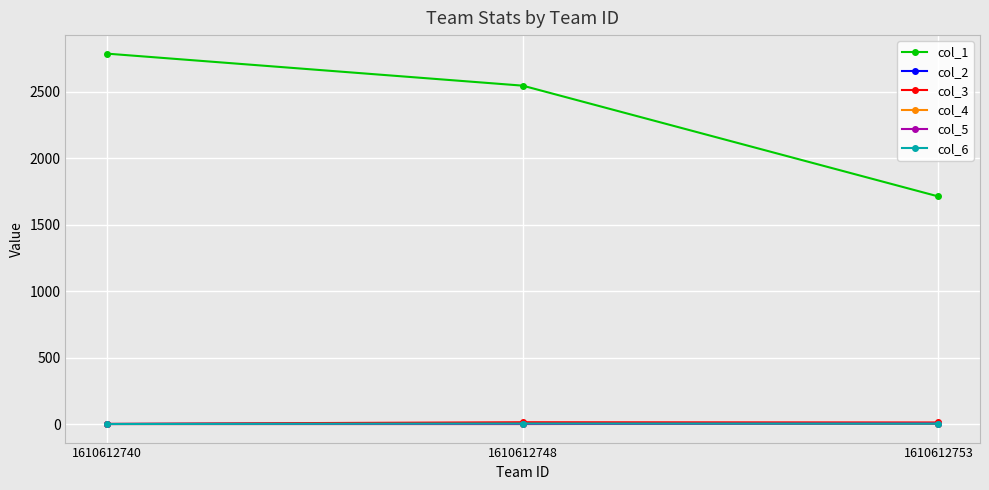

What is the average value of the col_6 series?

2.5